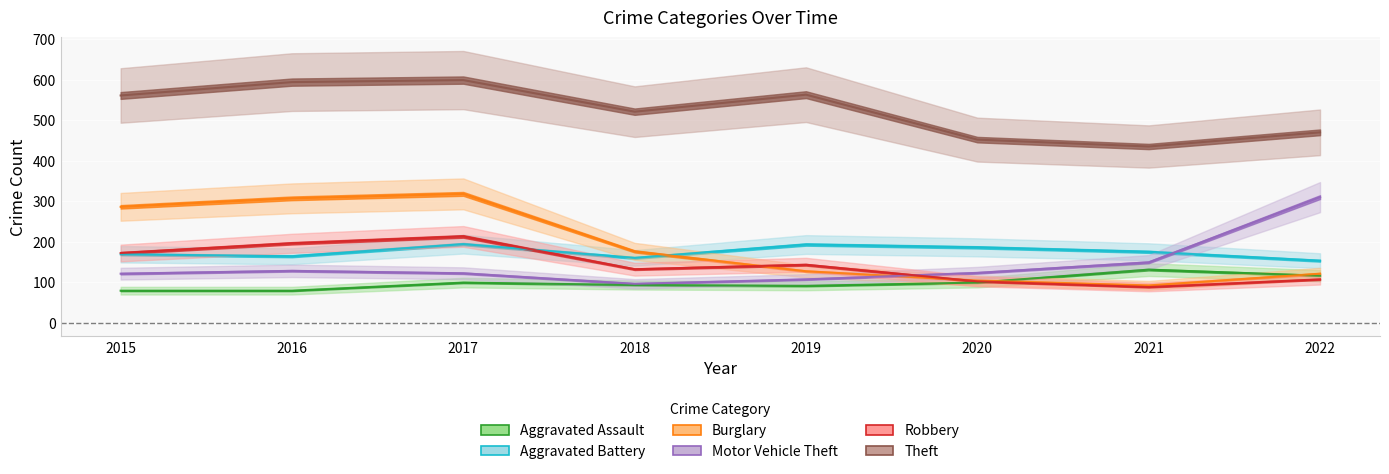

What is the minimum value for Aggravated Assault?

79